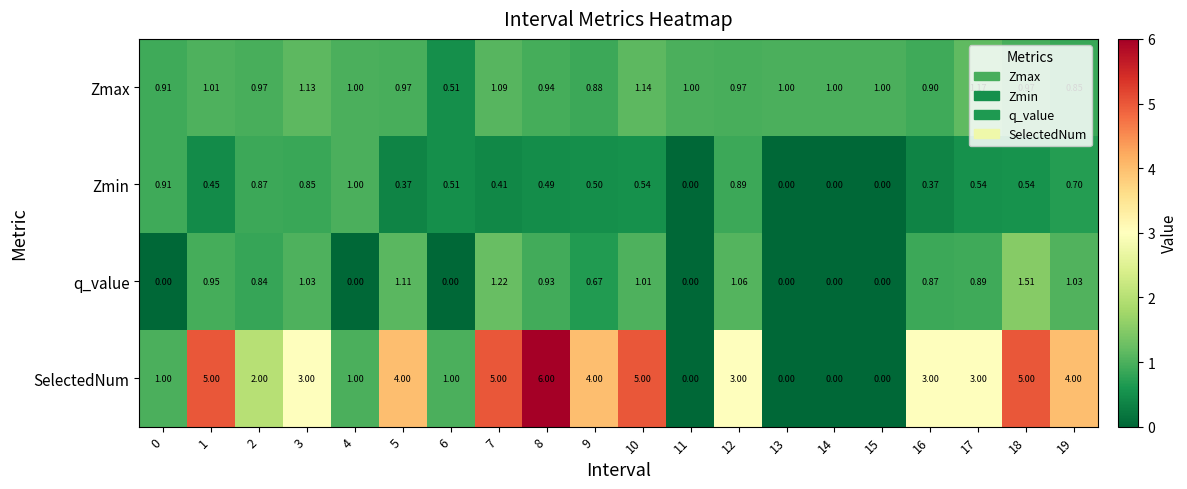

Is the value of SelectedNum at 4 greater than the value of q_value at 16?

Yes